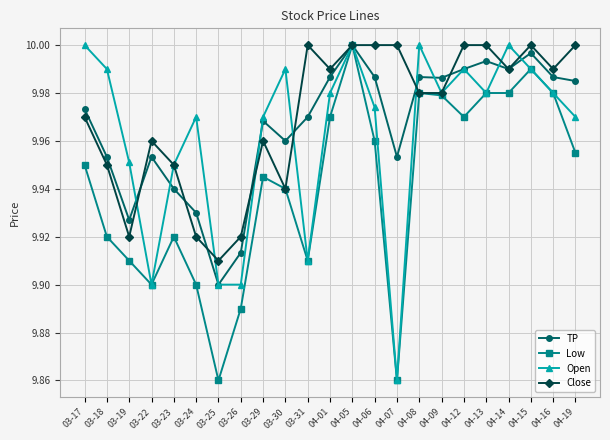

At which label does TP reach its peak?

04-05